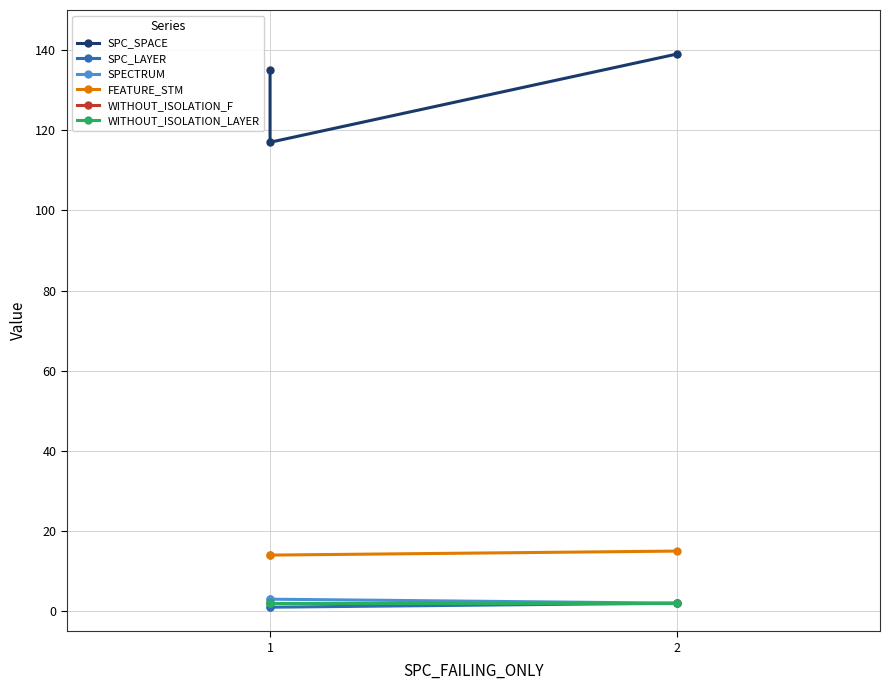

At which category is the sum across all series the highest?

2